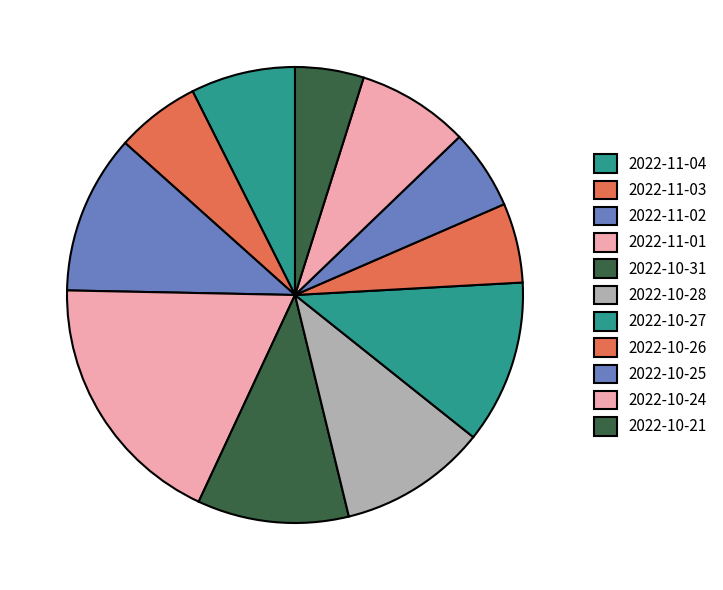

Which category has the smallest portion of the pie?

2022-10-21